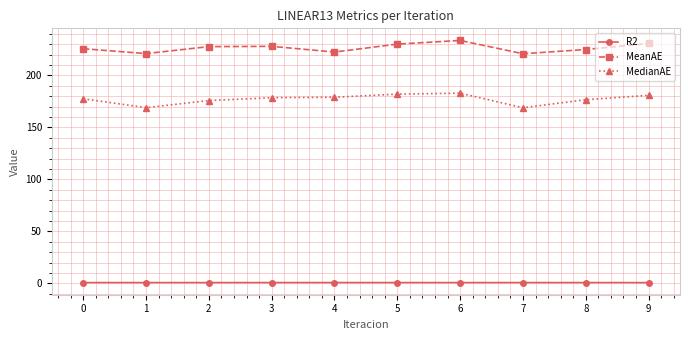

List the series in order of their overall mean, lowest first.

R2, MedianAE, MeanAE